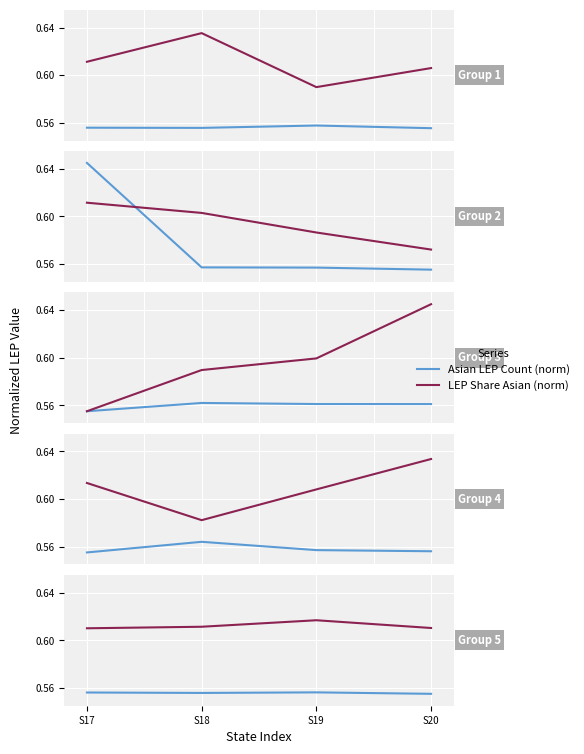

Where is the first local minimum for Asian LEP Count (norm)?

S18